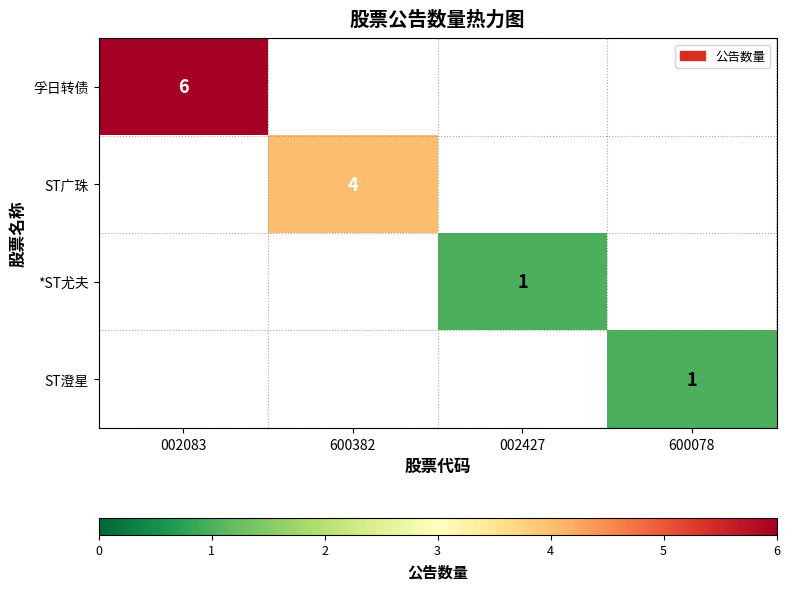

Is it true that *ST尤夫 equals 1 at 002427?

True